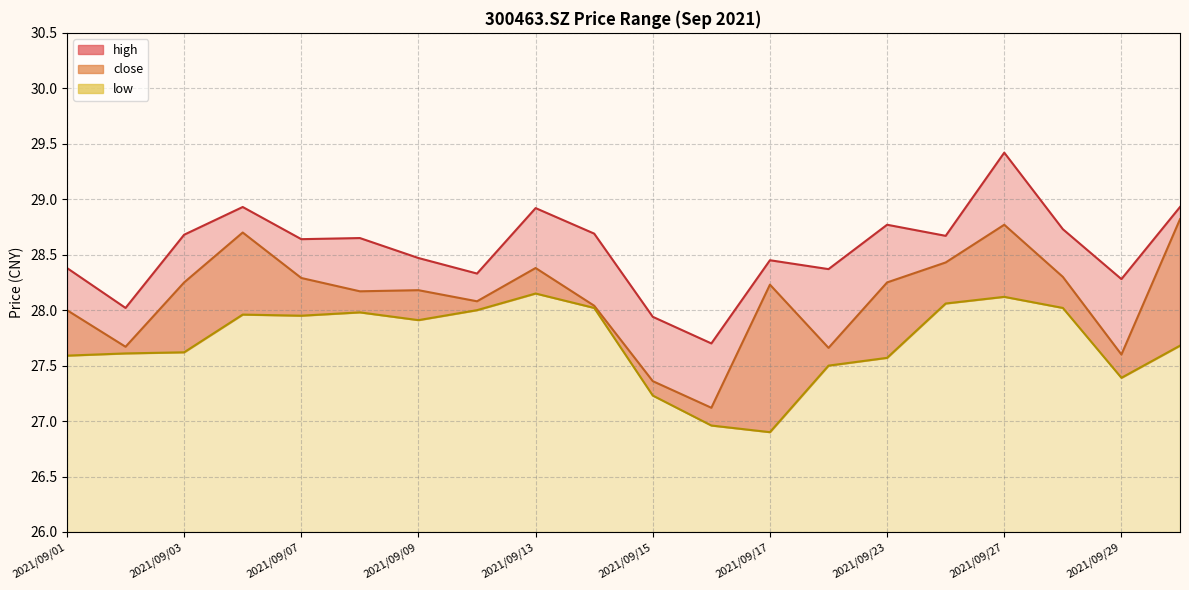

Reading left to right, extract all data points from this chart.

high: 2021/09/01=28.4	2021/09/02=28.0	2021/09/03=28.7	2021/09/06=28.9	2021/09/07=28.6	2021/09/08=28.6	2021/09/09=28.5	2021/09/10=28.3	2021/09/13=28.9	2021/09/14=28.7	2021/09/15=27.9	2021/09/16=27.7	2021/09/17=28.4	2021/09/22=28.4	2021/09/23=28.8	2021/09/24=28.7	2021/09/27=29.4	2021/09/28=28.7	2021/09/29=28.3	2021/09/30=28.9
close: 2021/09/01=28.0	2021/09/02=27.7	2021/09/03=28.2	2021/09/06=28.7	2021/09/07=28.3	2021/09/08=28.2	2021/09/09=28.2	2021/09/10=28.1	2021/09/13=28.4	2021/09/14=28.0	2021/09/15=27.4	2021/09/16=27.1	2021/09/17=28.2	2021/09/22=27.7	2021/09/23=28.2	2021/09/24=28.4	2021/09/27=28.8	2021/09/28=28.3	2021/09/29=27.6	2021/09/30=28.8
low: 2021/09/01=27.6	2021/09/02=27.6	2021/09/03=27.6	2021/09/06=28.0	2021/09/07=27.9	2021/09/08=28.0	2021/09/09=27.9	2021/09/10=28.0	2021/09/13=28.1	2021/09/14=28.0	2021/09/15=27.2	2021/09/16=27.0	2021/09/17=26.9	2021/09/22=27.5	2021/09/23=27.6	2021/09/24=28.1	2021/09/27=28.1	2021/09/28=28.0	2021/09/29=27.4	2021/09/30=27.7